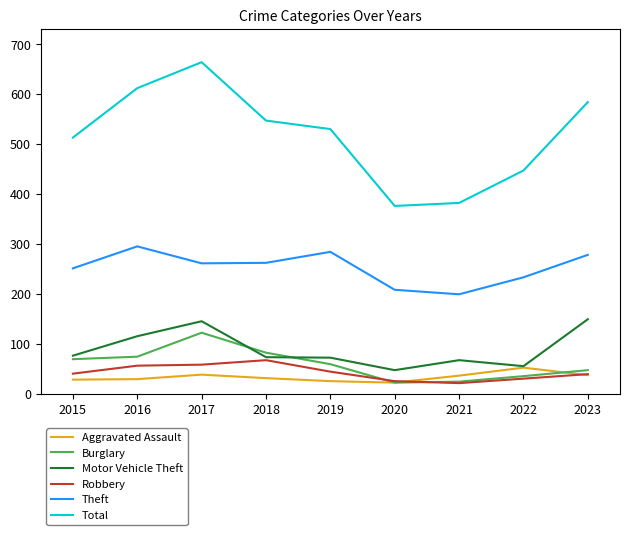

List the series in order of their peak value, lowest first.

Aggravated Assault, Robbery, Burglary, Motor Vehicle Theft, Theft, Total